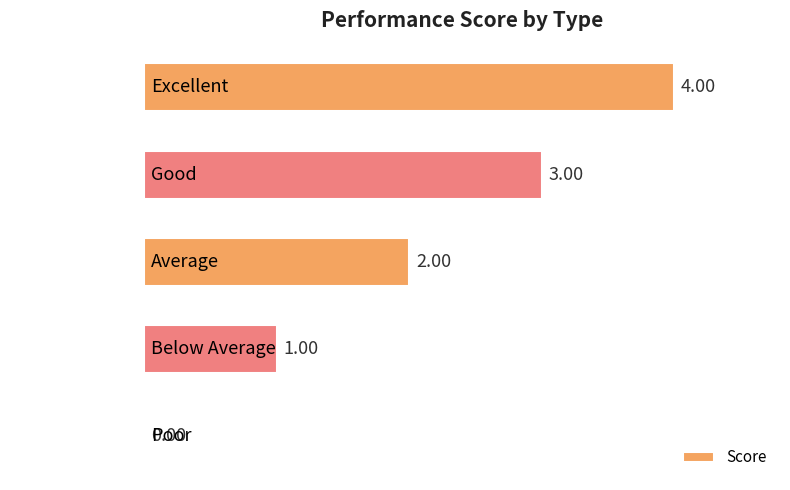

Count the values in the range 1 to 3.

3